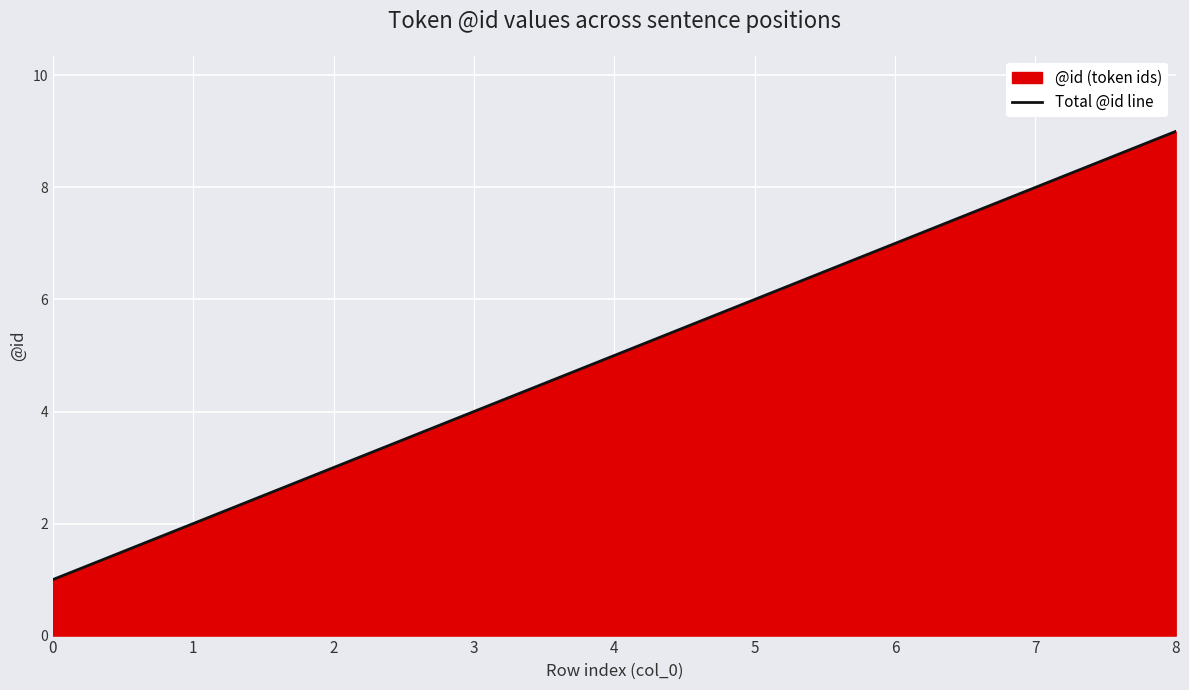

What is the maximum value shown in the chart?

9